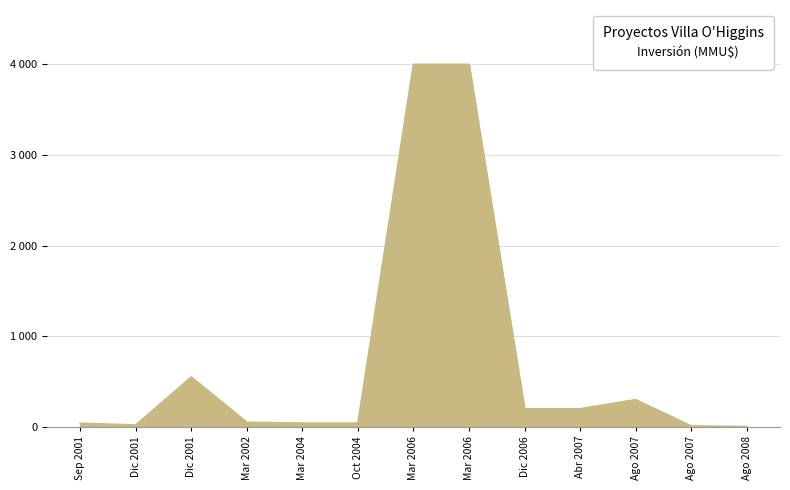

What is the label of the 12th point from the left?

Ago 2007